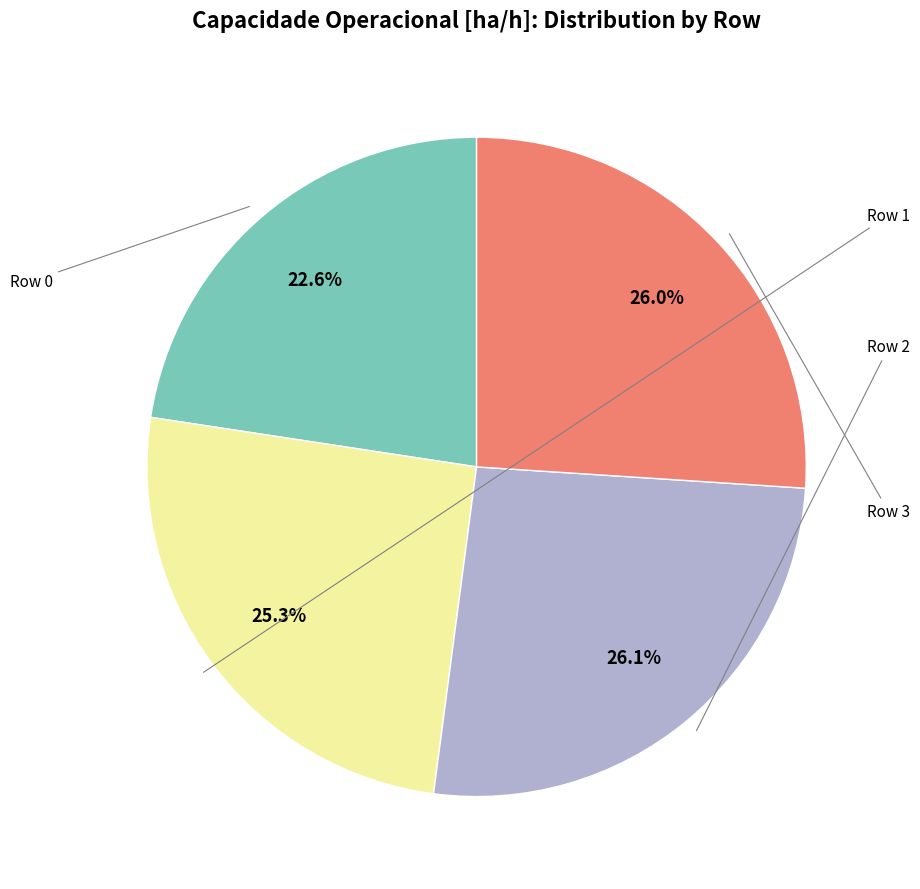

Is there a majority slice in this chart?

No